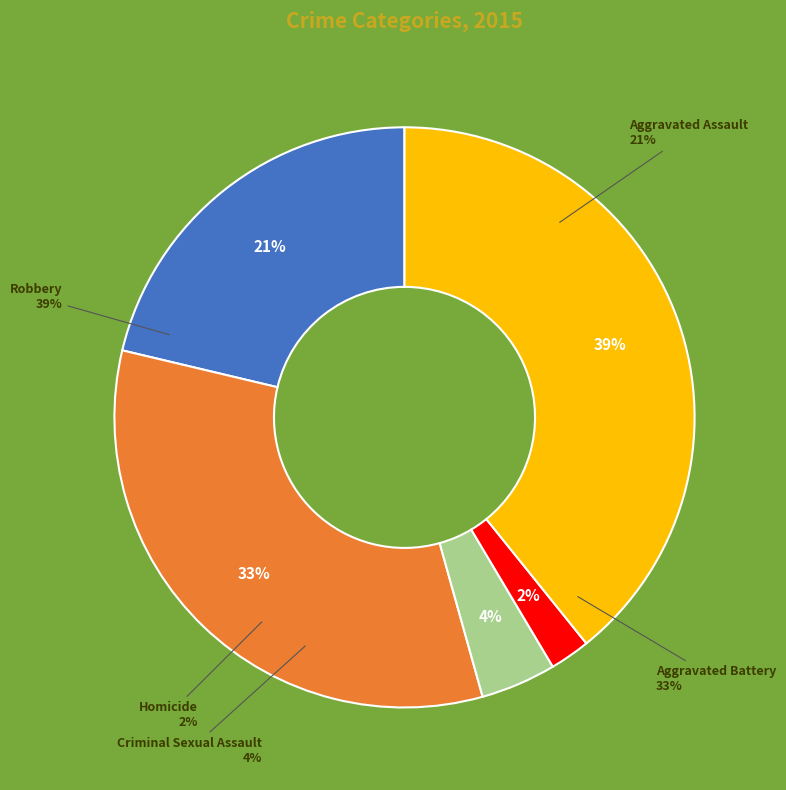

Which has a higher value, Homicide or Criminal Sexual Assault?

Criminal Sexual Assault